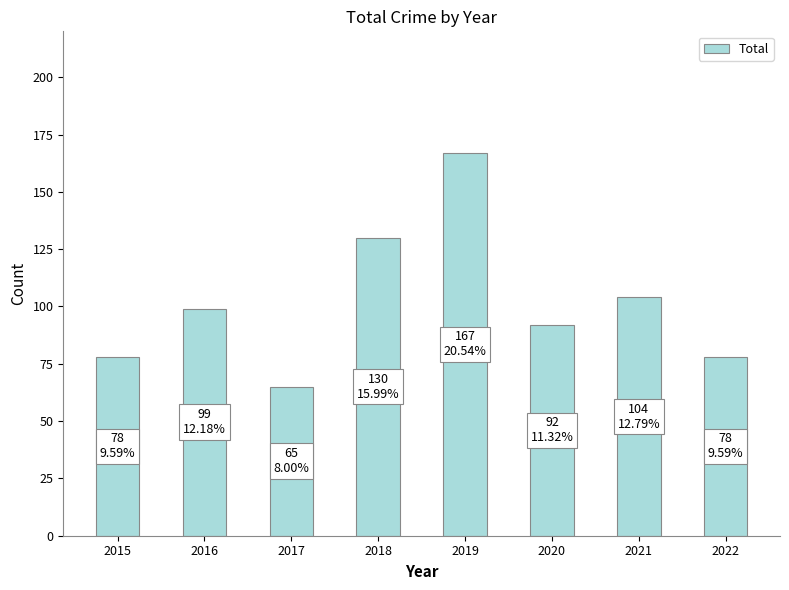

Which category has the highest value across all series?

2019